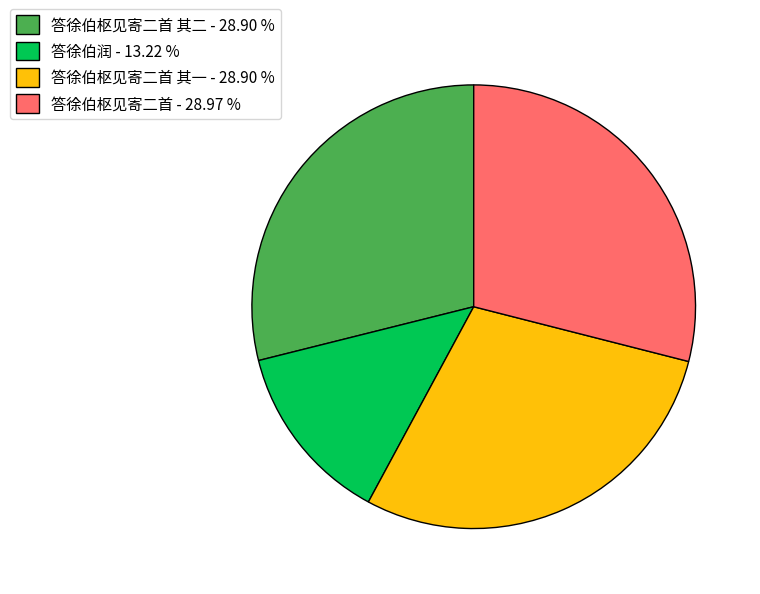

Is there a majority slice in this chart?

No